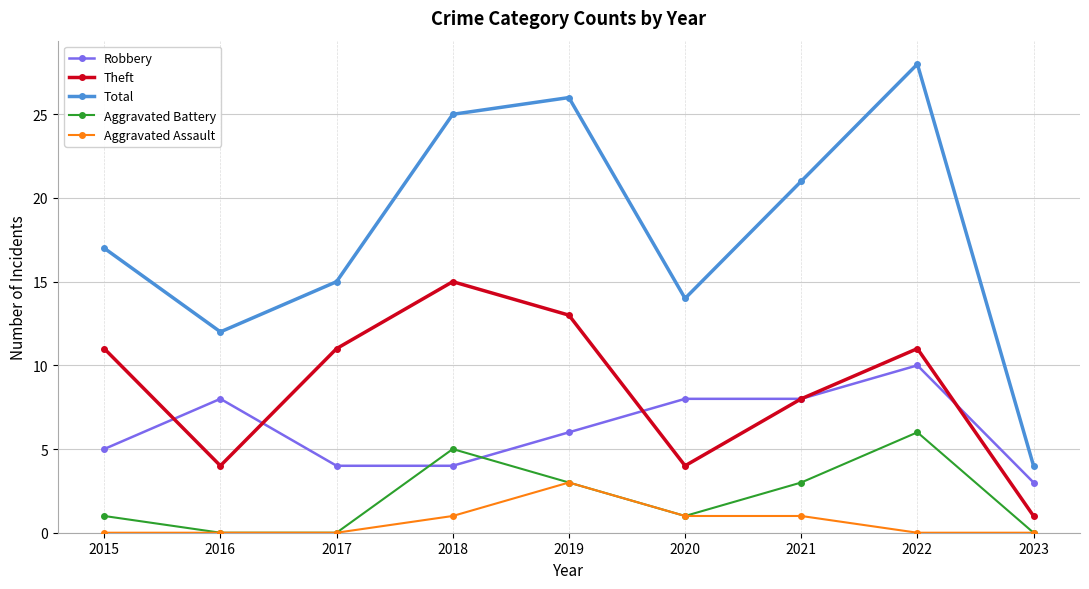

What are all the series names shown in the legend?

Robbery, Theft, Total, Aggravated Battery, Aggravated Assault